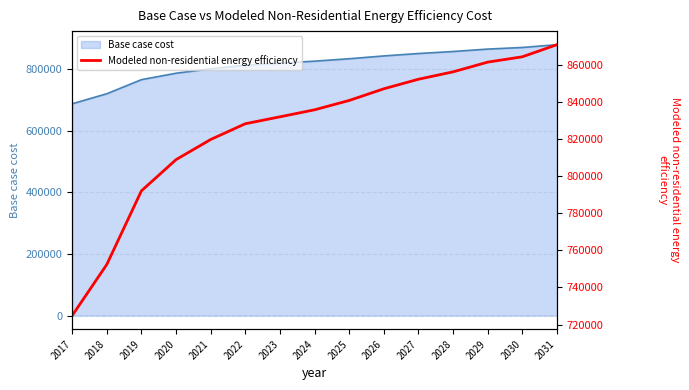

Rank the categories by value from highest to lowest.

2031, 2030, 2029, 2028, 2027, 2026, 2025, 2024, 2023, 2022, 2021, 2020, 2019, 2018, 2017